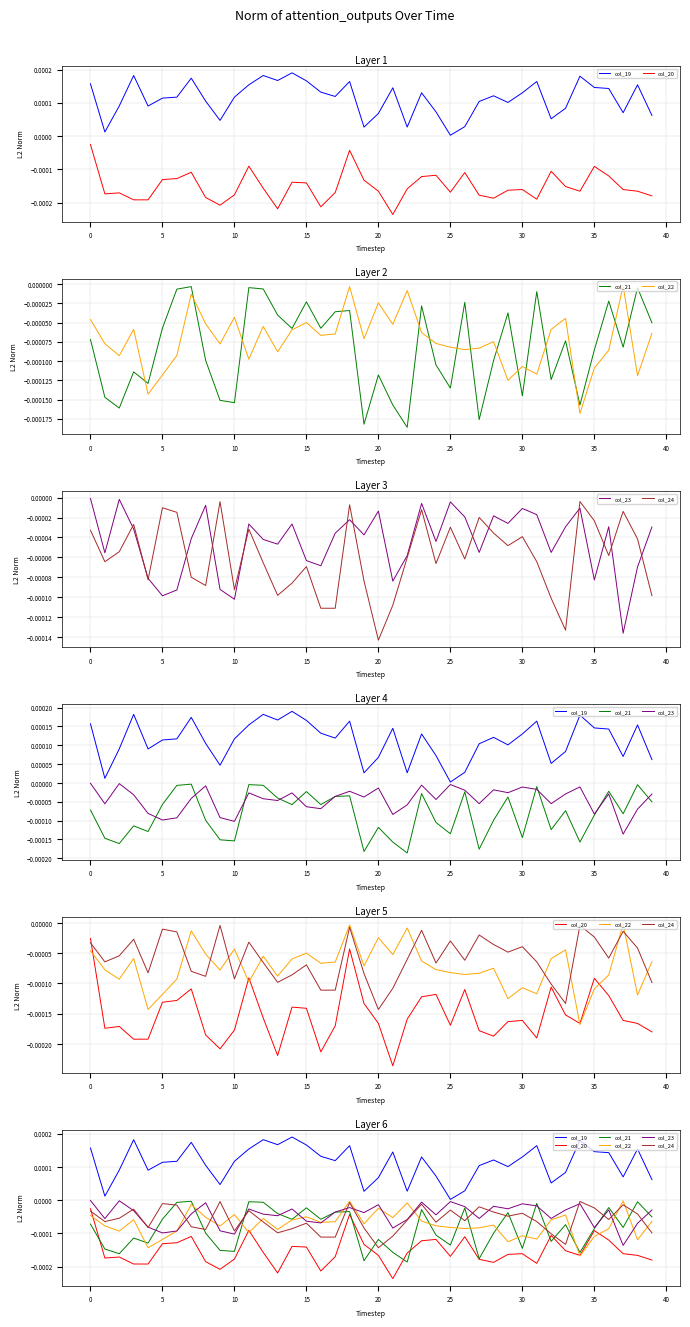

List the series in order of their peak value, highest first.

col_19, col_23, col_22, col_21, col_24, col_20